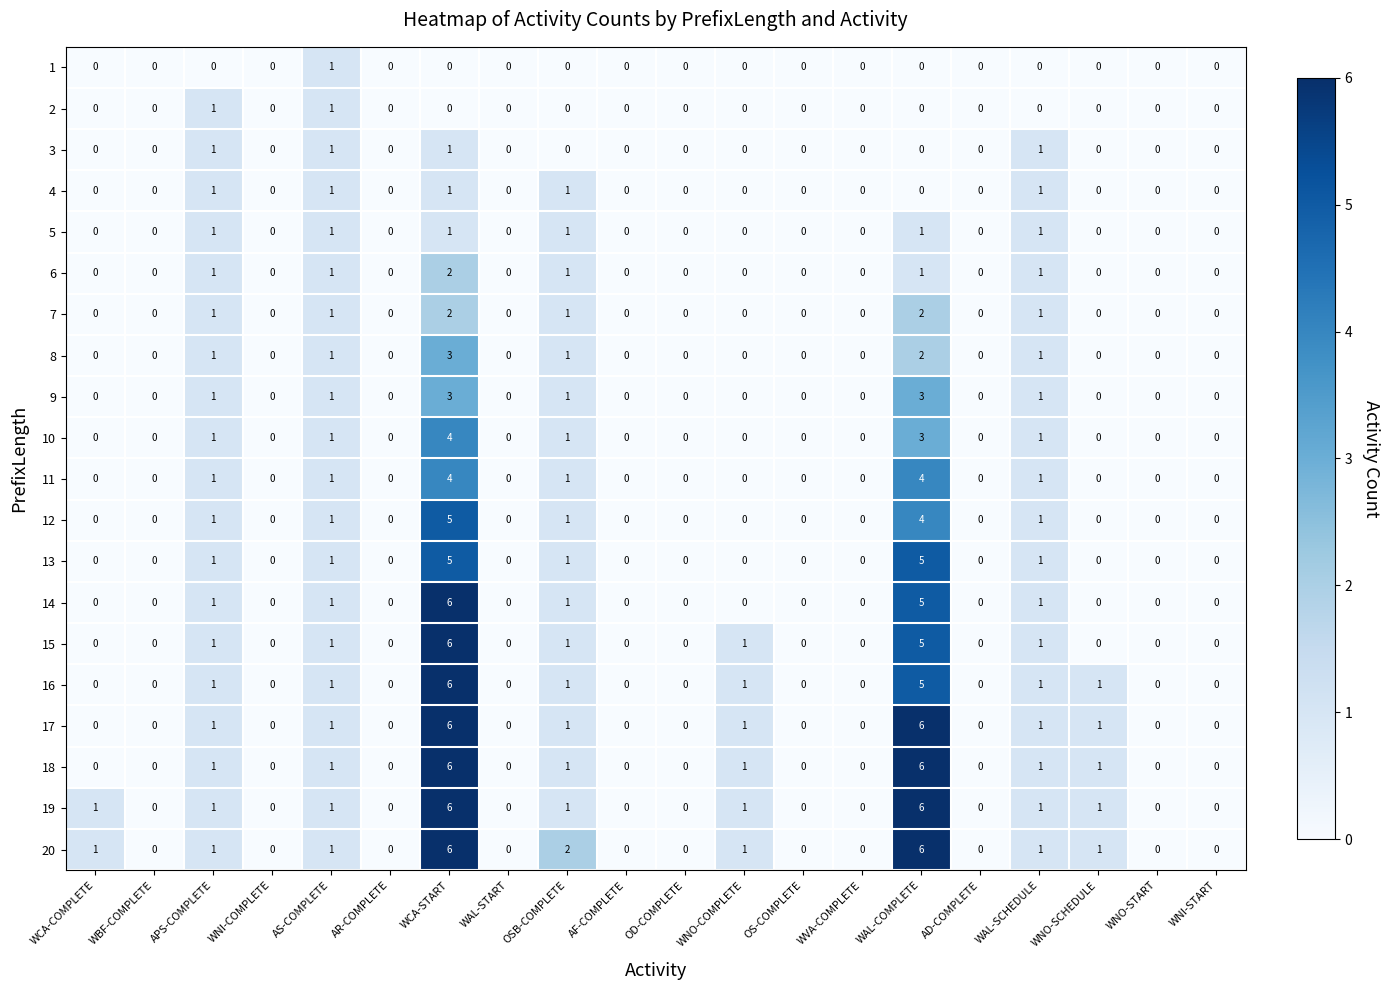

What is the spread (max minus min) of values at WCA-START?

6